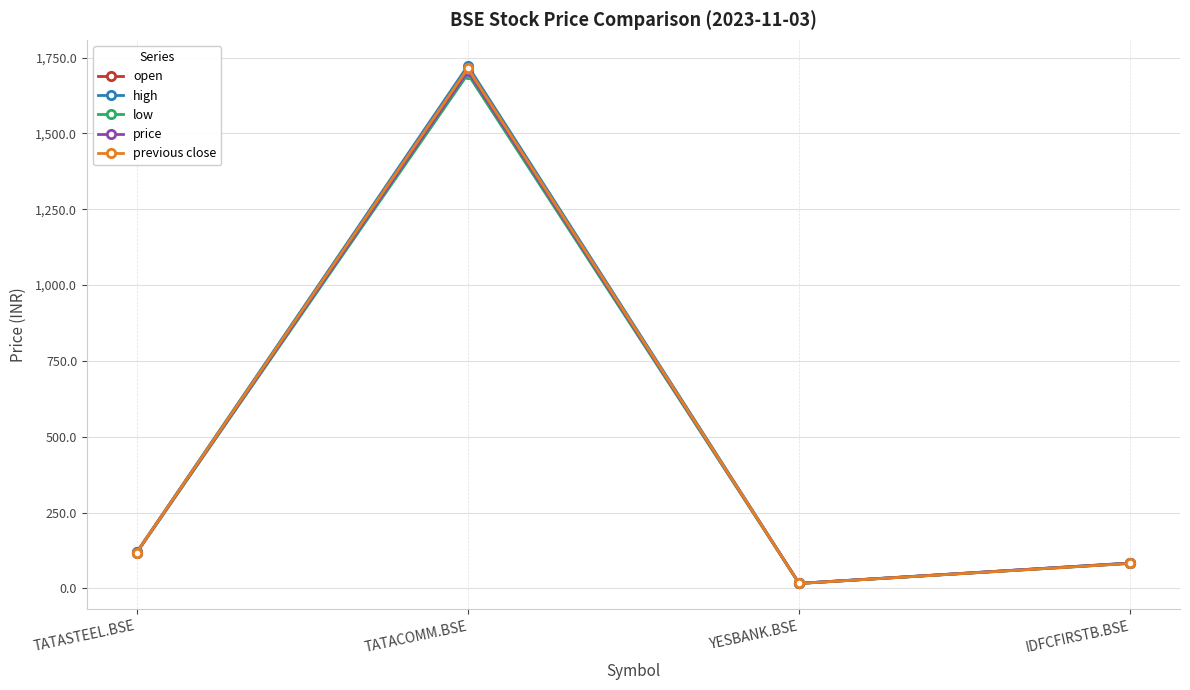

At which category is the sum across all series the highest?

TATACOMM.BSE